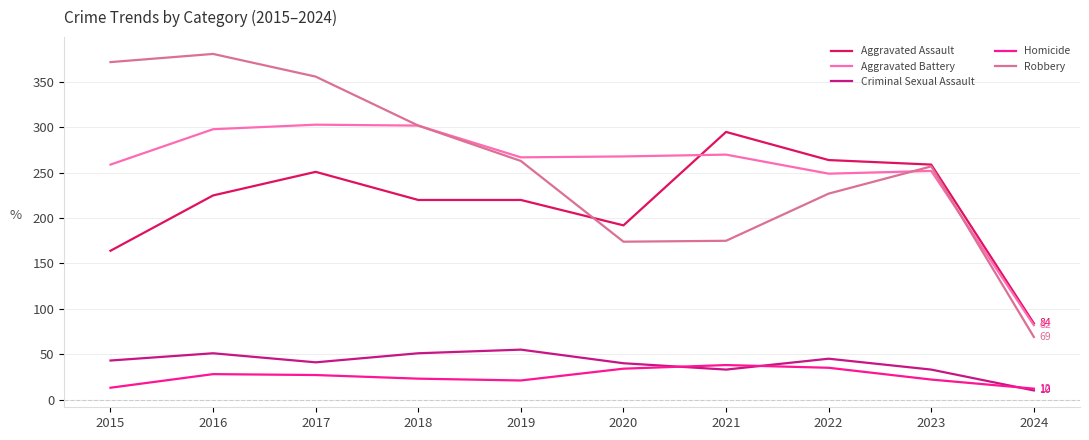

What is the difference between the maximum and minimum values in the Homicide series?

26